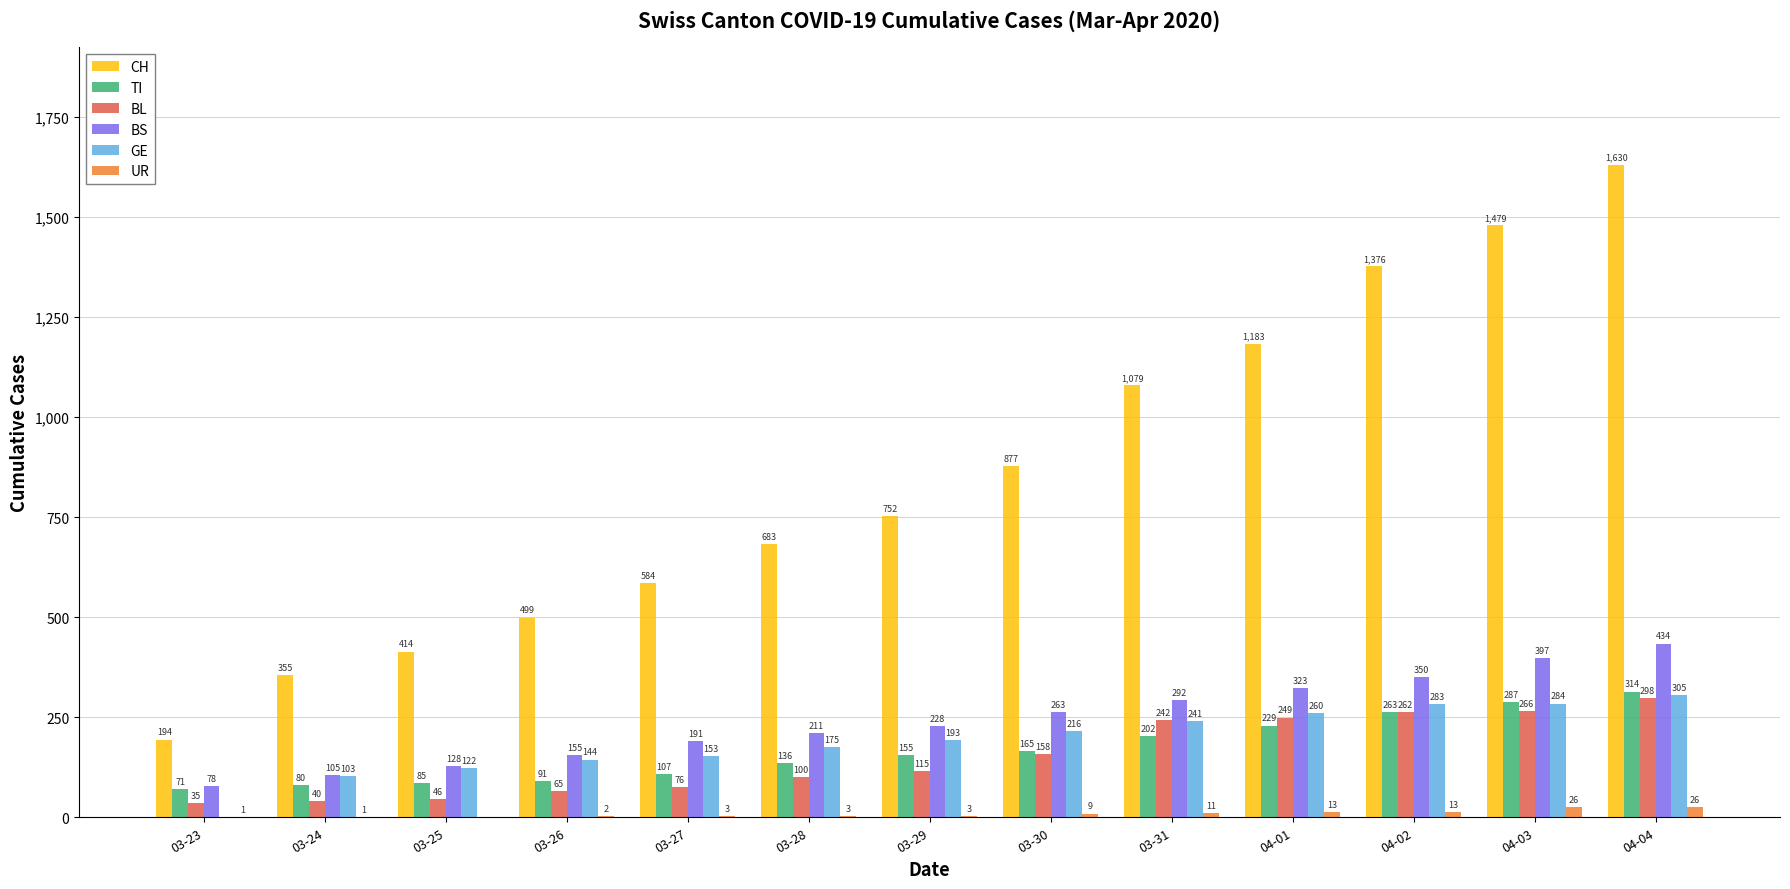

Which series has the largest range (max minus min)?

CH